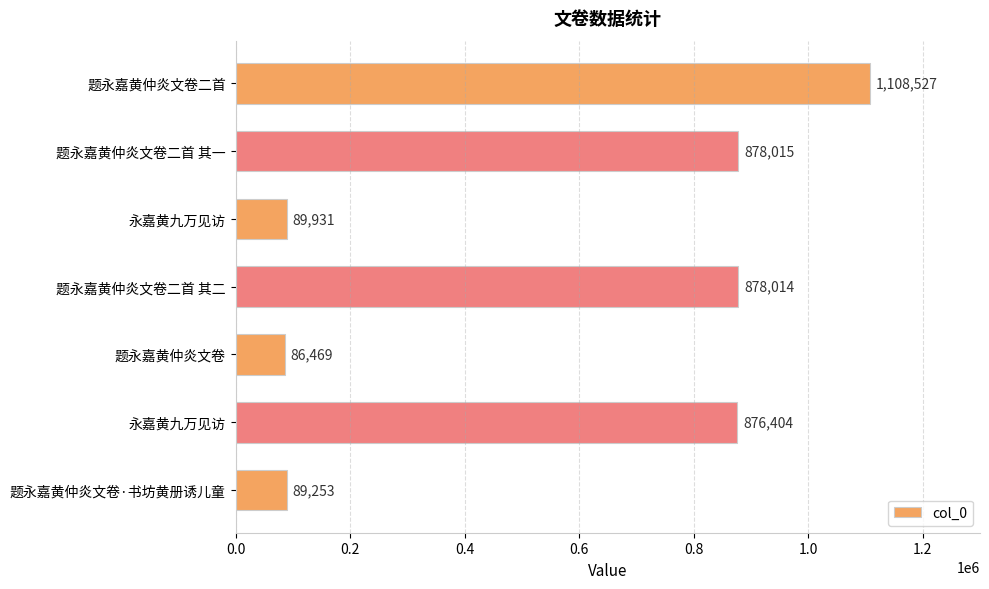

How many data points does each series have?

7